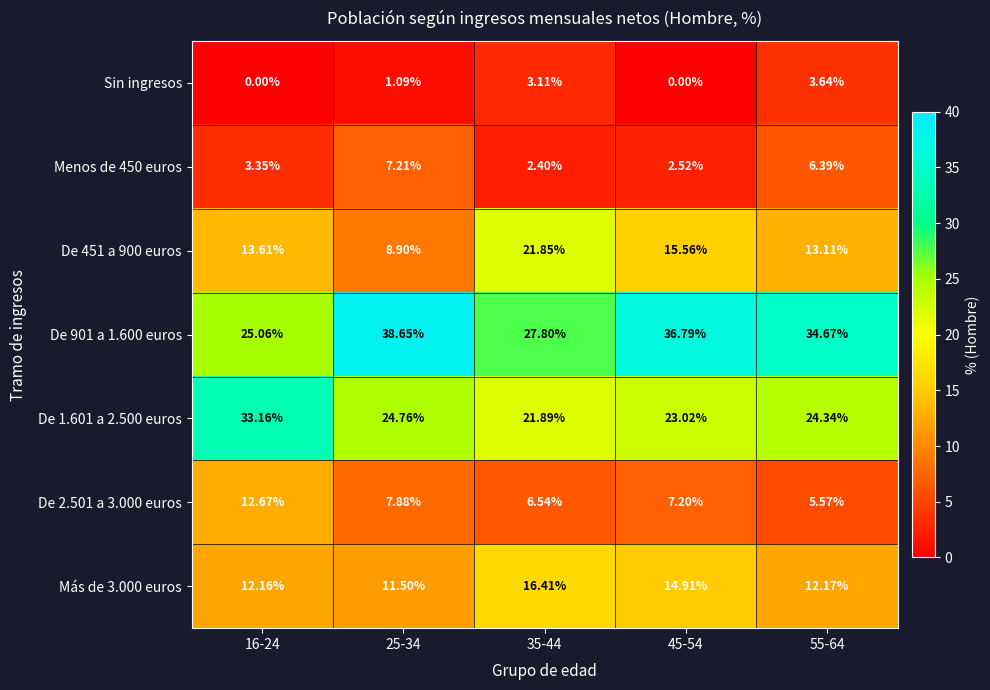

Is the value of Más de 3.000 euros at 25-34 greater than the value of De 451 a 900 euros at 35-44?

No